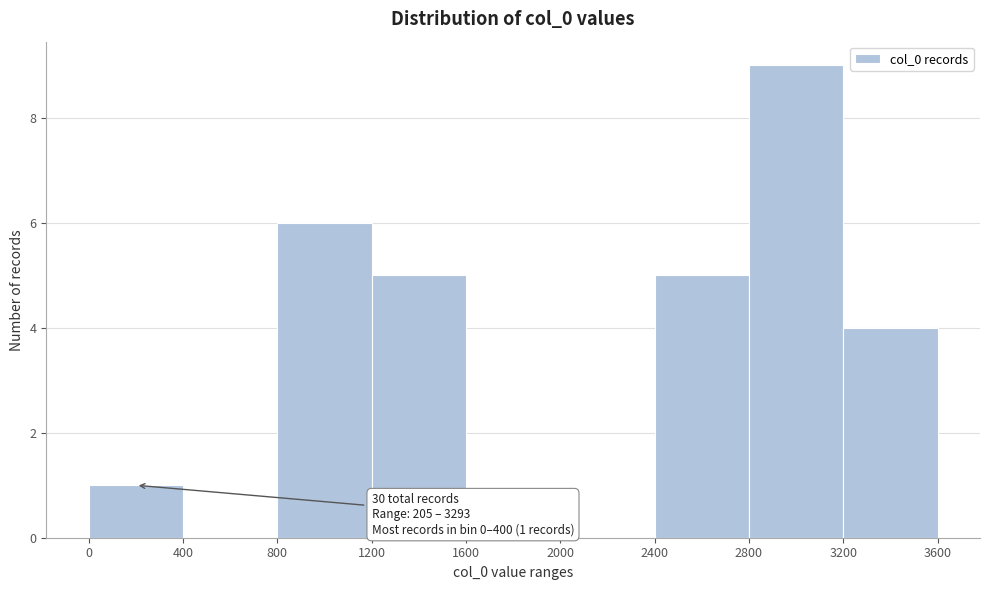

Over which range of the x-axis is the bar tallest?

2800 to 3200